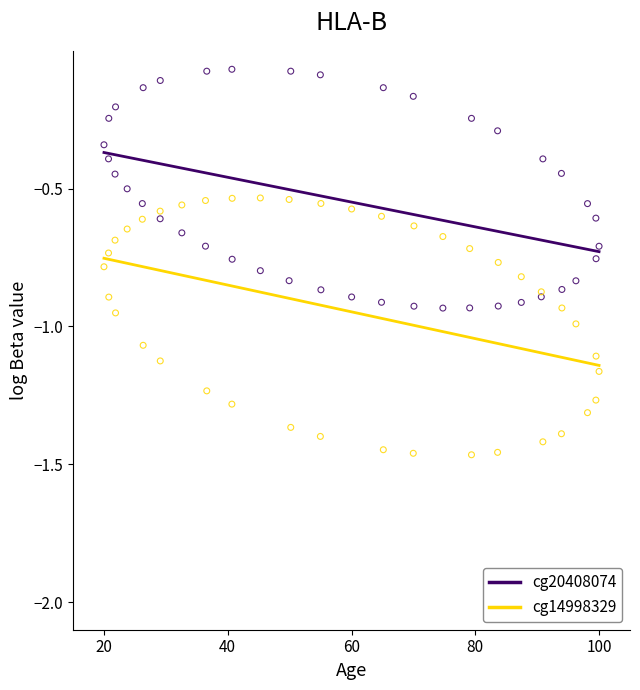

What are all the series names shown in the legend?

cg20408074, cg14998329